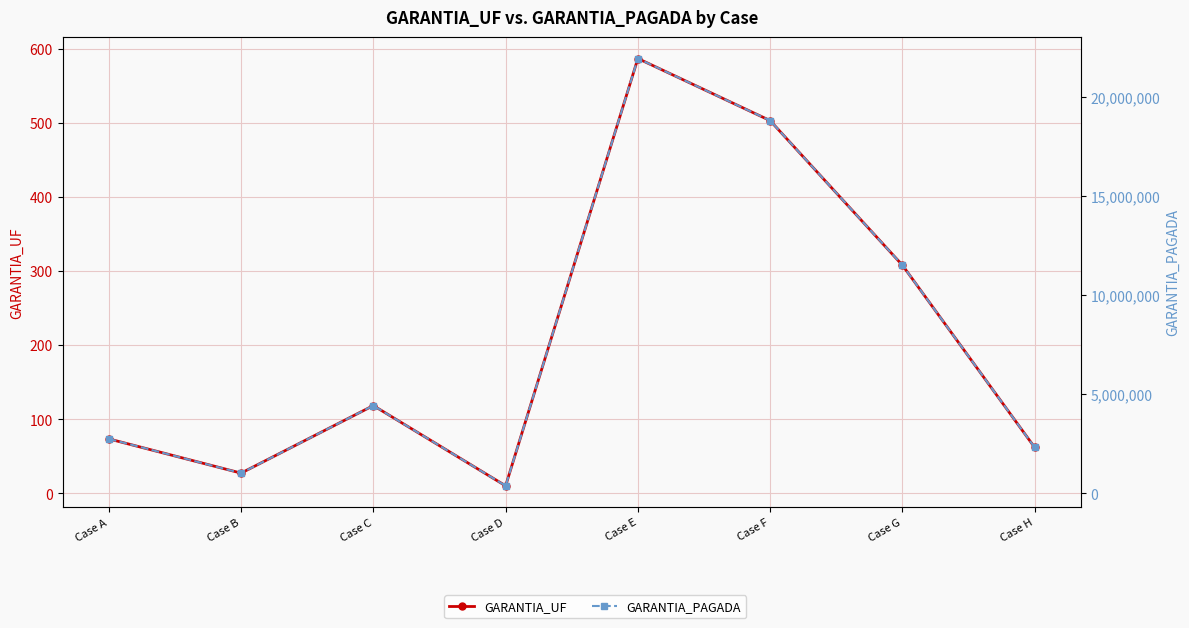

In GARANTIA_UF, how many points are lower than both neighbors (excluding endpoints)?

2